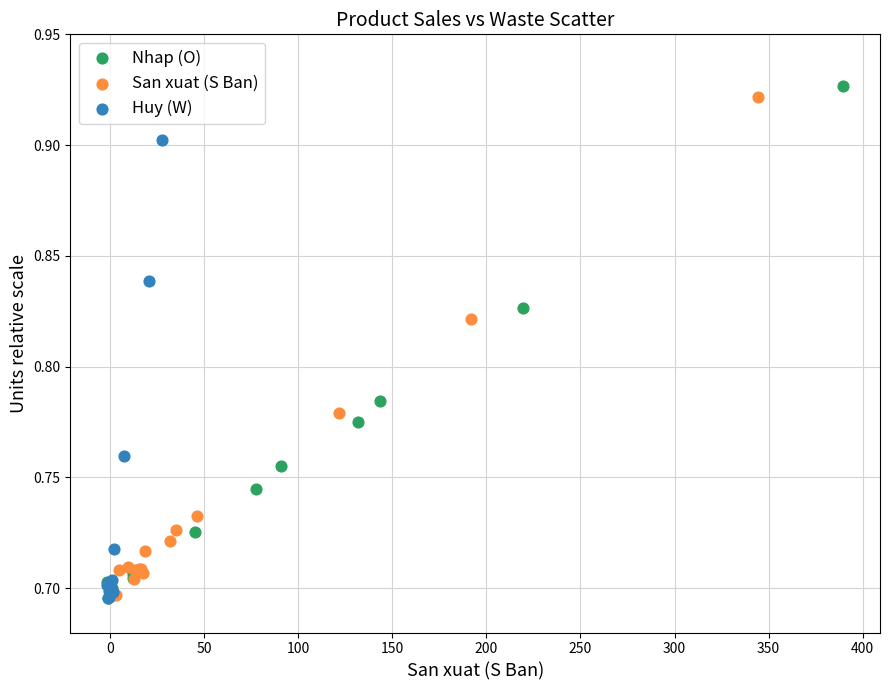

Which series has the widest spread of Y values?

Nhap (O)